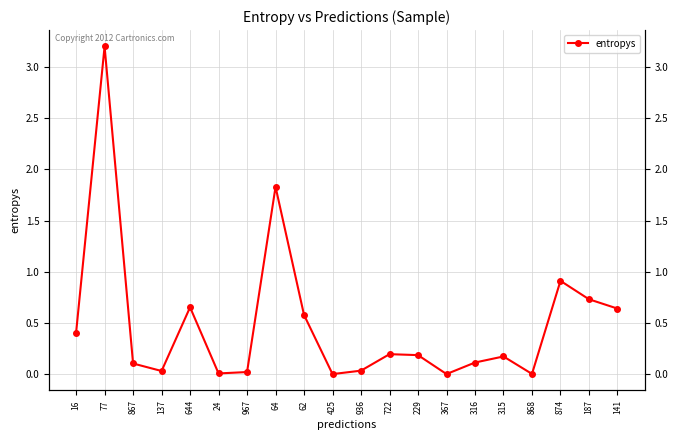

Reading right to left, what are all the values shown in this chart?

0.6	0.7	0.9	0.0	0.2	0.1	0.0	0.2	0.2	0.0	0.0	0.6	1.8	0.0	0.0	0.7	0.0	0.1	3.2	0.4